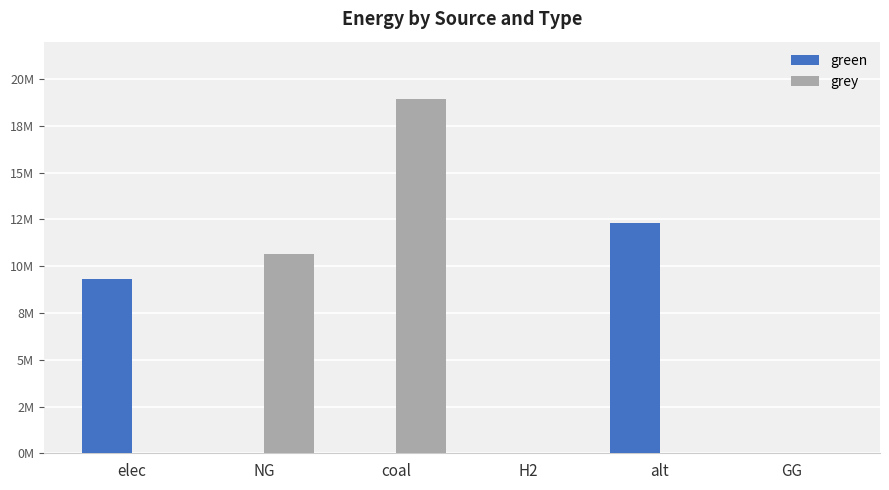

Rank the categories by grey value from lowest to highest.

elec, H2, alt, GG, NG, coal